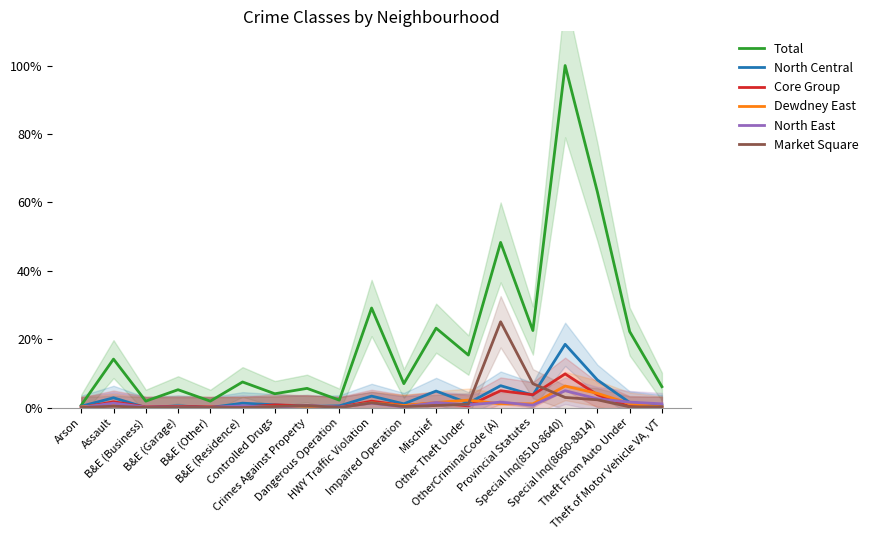

Reading right to left, transcribe all the data shown in this chart.

Total: 6.1	22.2	63.0	100.0	22.5	48.3	15.3	23.2	7.0	29.1	2.2	5.6	4.0	7.5	1.9	5.2	1.9	14.2	0.7
North Central: 0.6	1.5	8.1	18.5	3.6	6.4	1.3	4.8	1.1	3.3	0.5	0.3	0.8	1.3	0.0	0.5	0.0	2.9	0.4
Core Group: 0.1	0.3	3.7	9.8	3.7	4.9	0.5	1.3	0.6	1.9	0.1	0.5	0.8	0.1	0.2	0.3	0.2	1.7	0.0
Dewdney East: 0.2	1.2	4.1	6.3	1.1	1.1	2.2	1.5	0.6	1.4	0.0	0.4	0.2	0.2	0.0	0.1	0.0	0.9	0.2
North East: 1.1	1.6	2.6	4.9	0.7	1.6	0.8	1.5	0.2	1.3	0.1	0.6	0.1	0.5	0.0	0.1	0.1	1.3	0.0
Market Square: 0.2	0.2	2.3	2.9	7.0	25.1	1.0	0.6	0.3	1.4	0.0	0.6	0.3	0.0	0.0	0.0	0.0	0.4	0.0